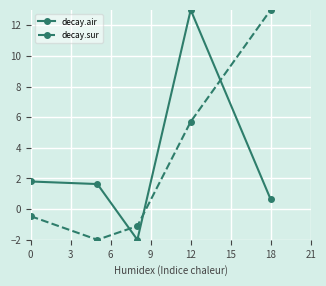

What is the value of the decay.sur point at the 1st from the left?

-0.5